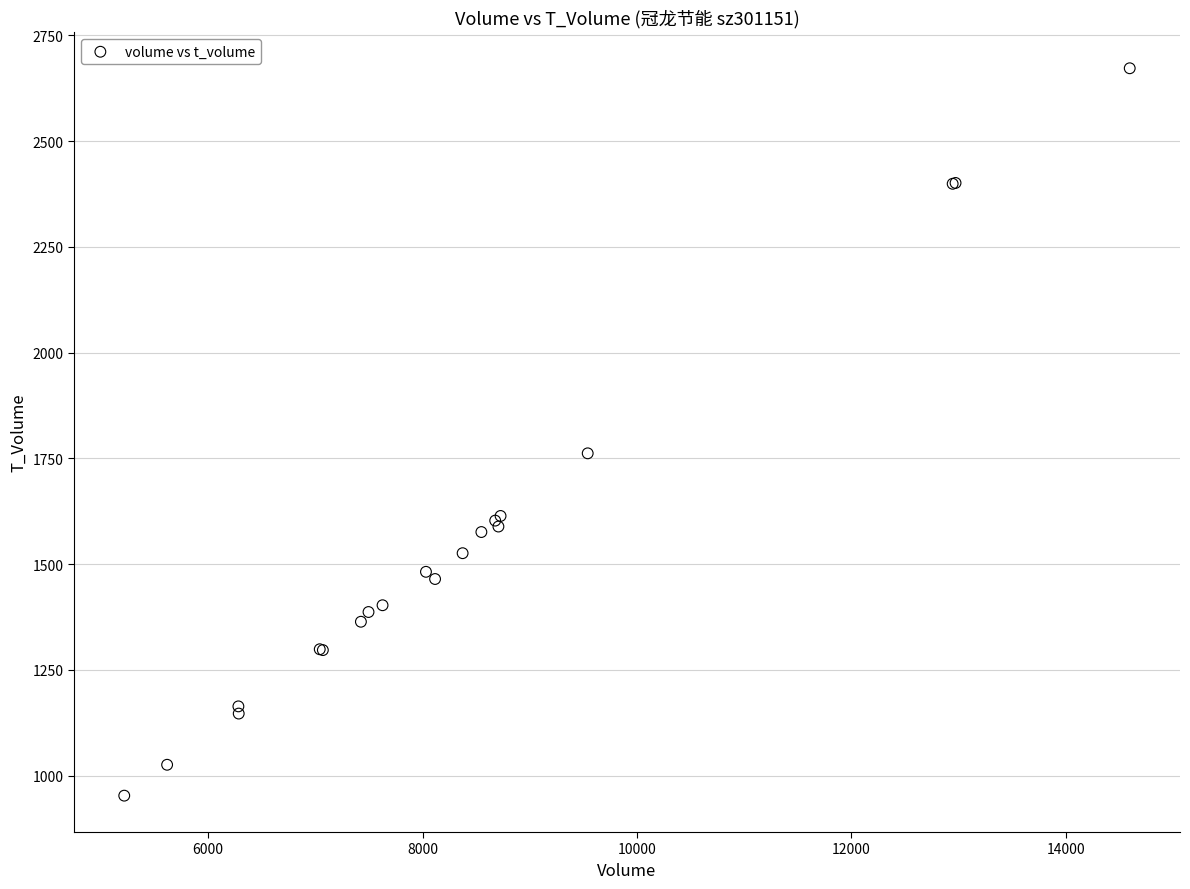

What Y value in the scatter plot is closest to 1812?

1762